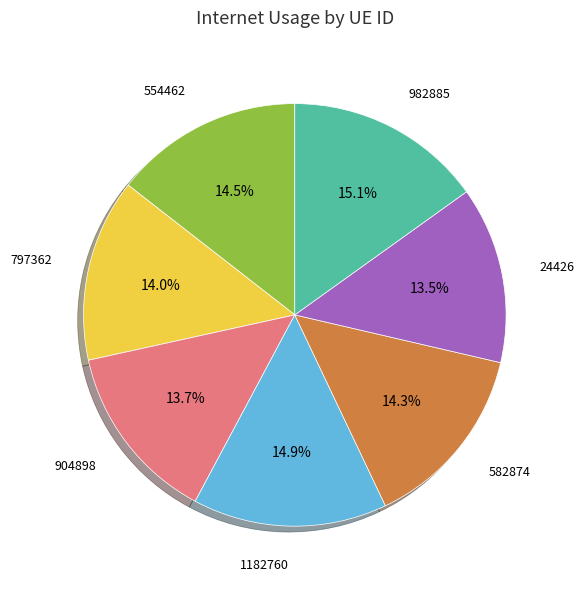

Does any single category account for the majority?

No